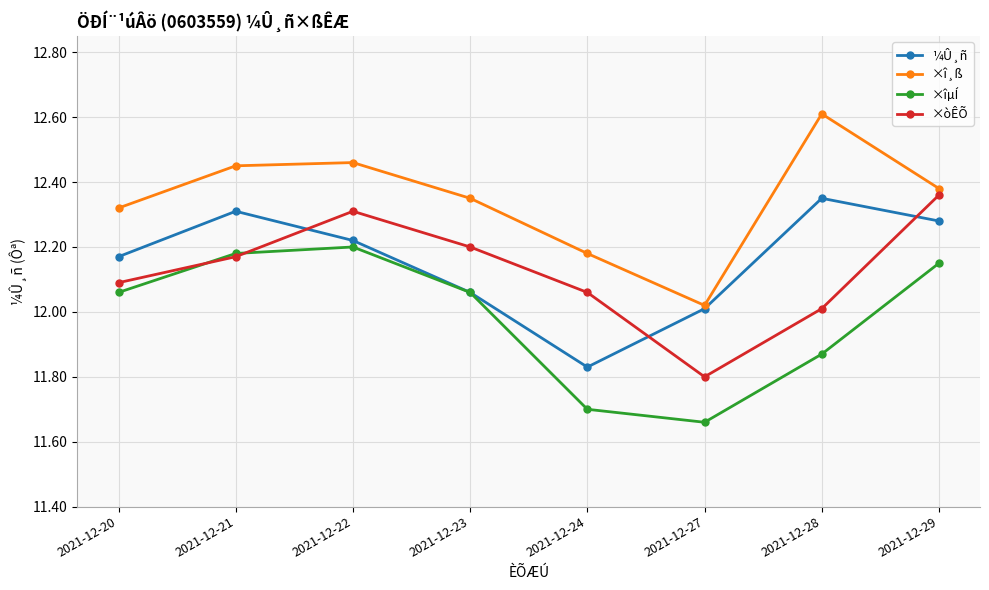

At which category does ×òÊÕ reach its first local peak?

2021-12-22